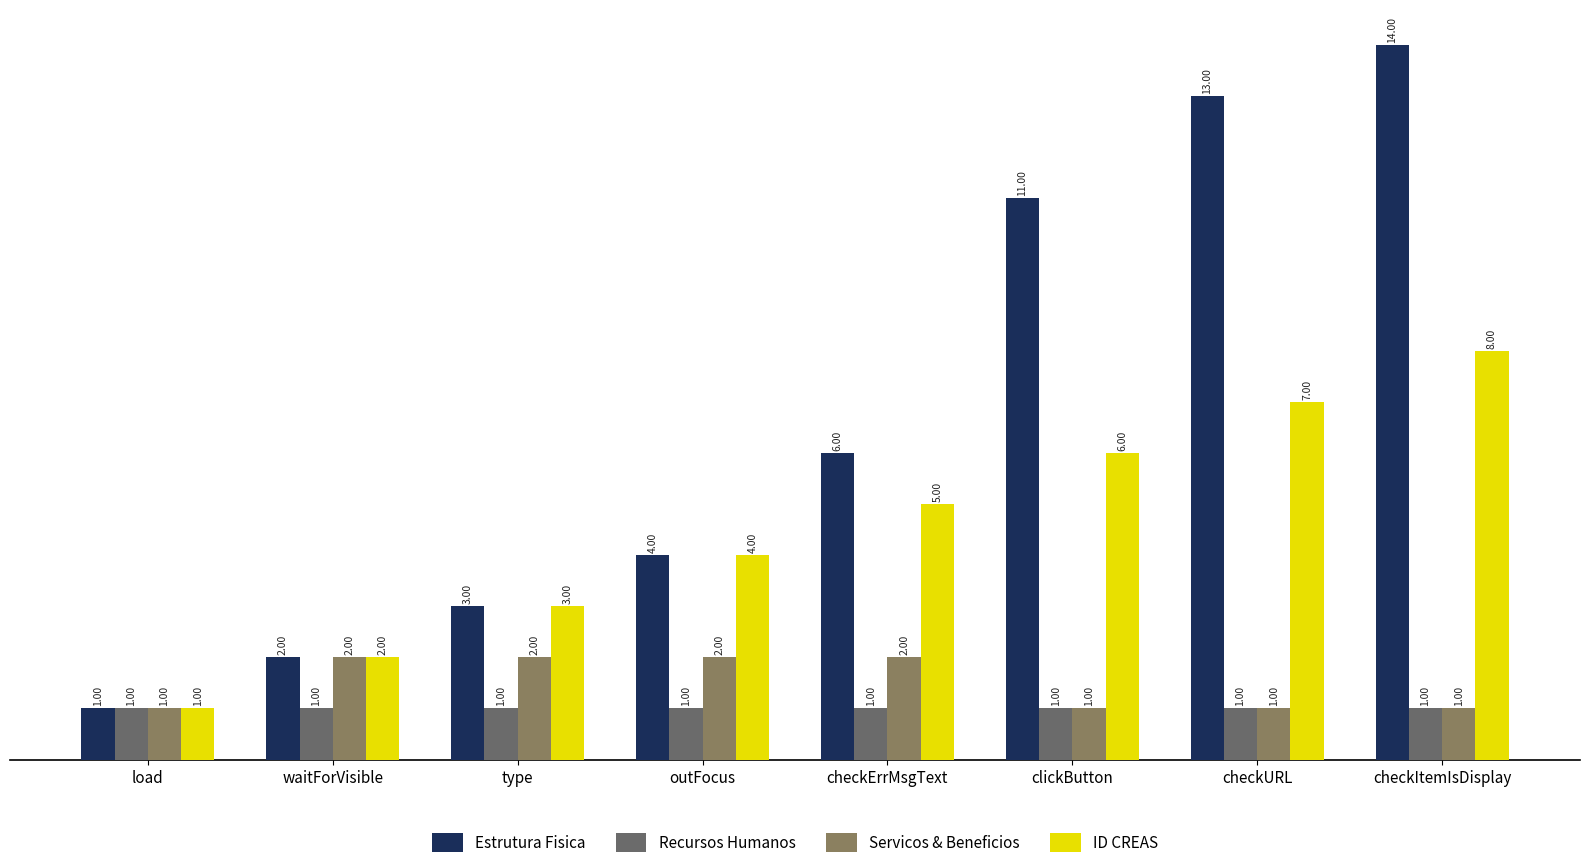

Reading left to right, what are all the values shown in this chart?

Estrutura Fisica: load=1	waitForVisible=2	type=3	outFocus=4	checkErrMsgText=6	clickButton=11	checkURL=13	checkItemIsDisplay=14
Recursos Humanos: load=1	waitForVisible=1	type=1	outFocus=1	checkErrMsgText=1	clickButton=1	checkURL=1	checkItemIsDisplay=1
Servicos & Beneficios: load=1	waitForVisible=2	type=2	outFocus=2	checkErrMsgText=2	clickButton=1	checkURL=1	checkItemIsDisplay=1
ID CREAS: load=1	waitForVisible=2	type=3	outFocus=4	checkErrMsgText=5	clickButton=6	checkURL=7	checkItemIsDisplay=8